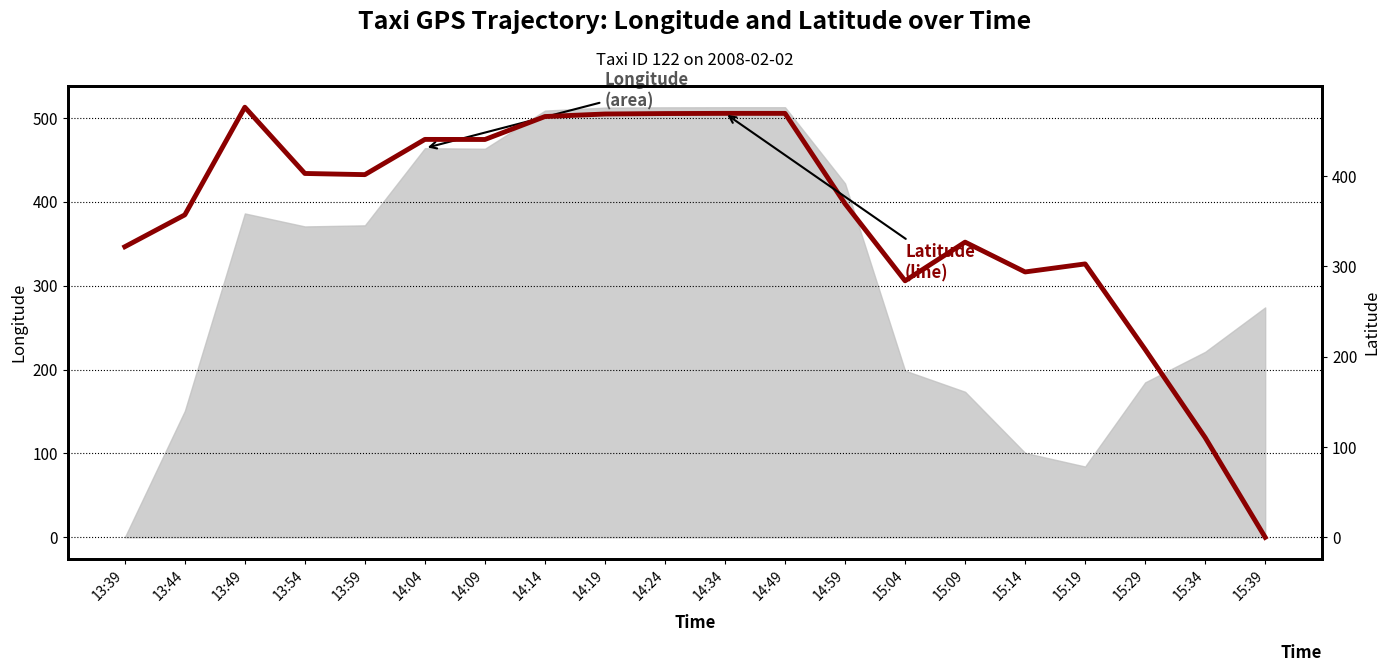

What position from the right is 15:19?

4